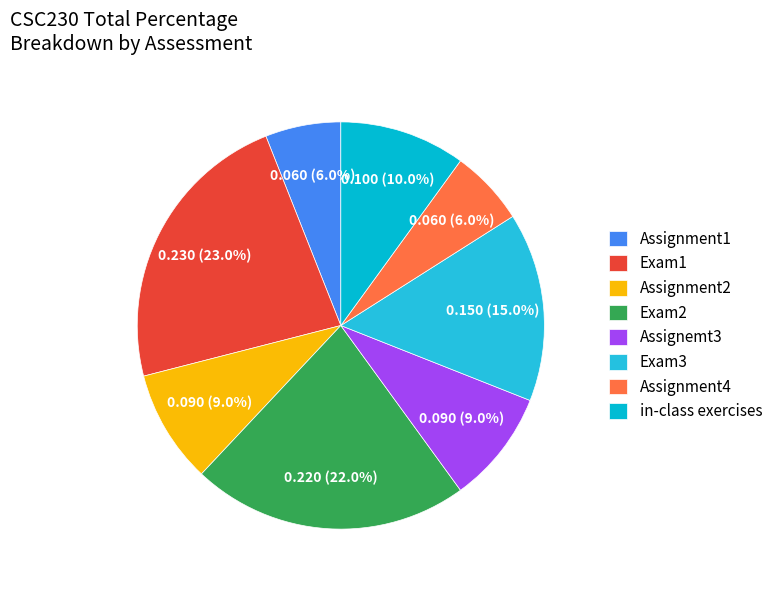

Is it true that Exam2 is 22% of the pie?

True